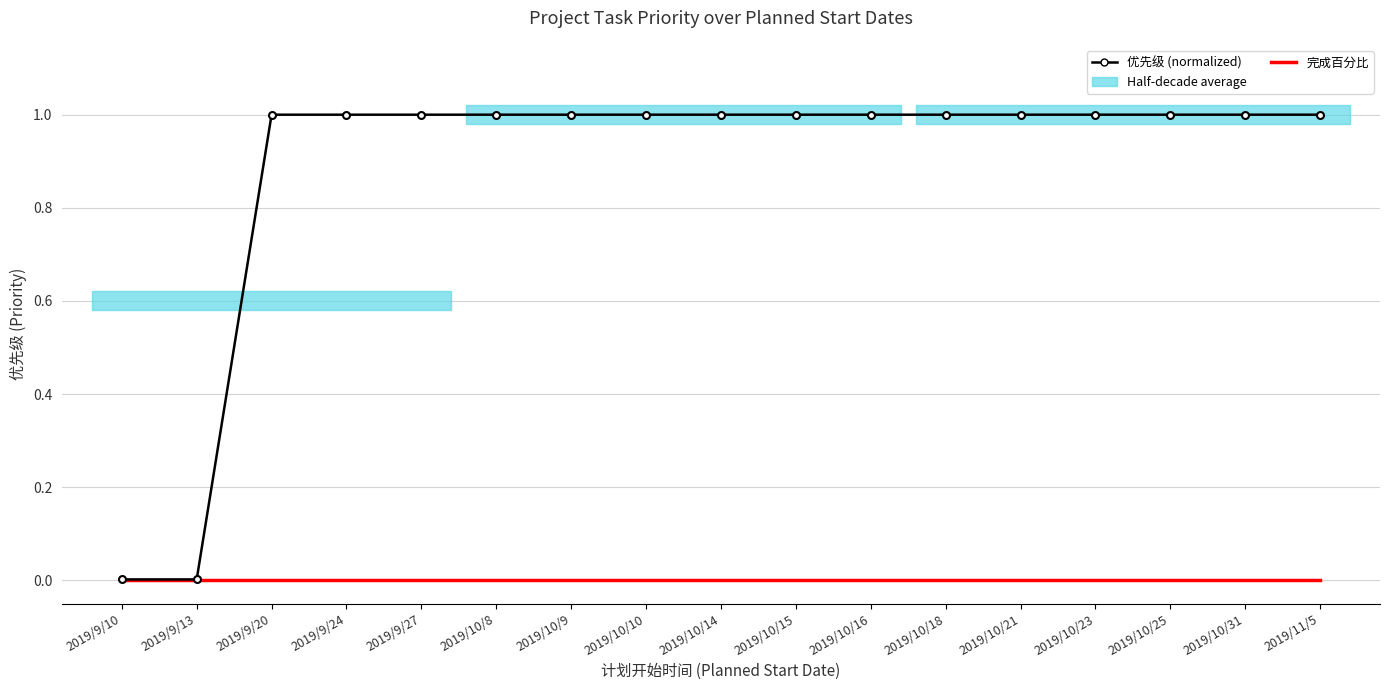

Rank the series at 2019/10/14 from lowest to highest value.

完成百分比, 优先级 (normalized)